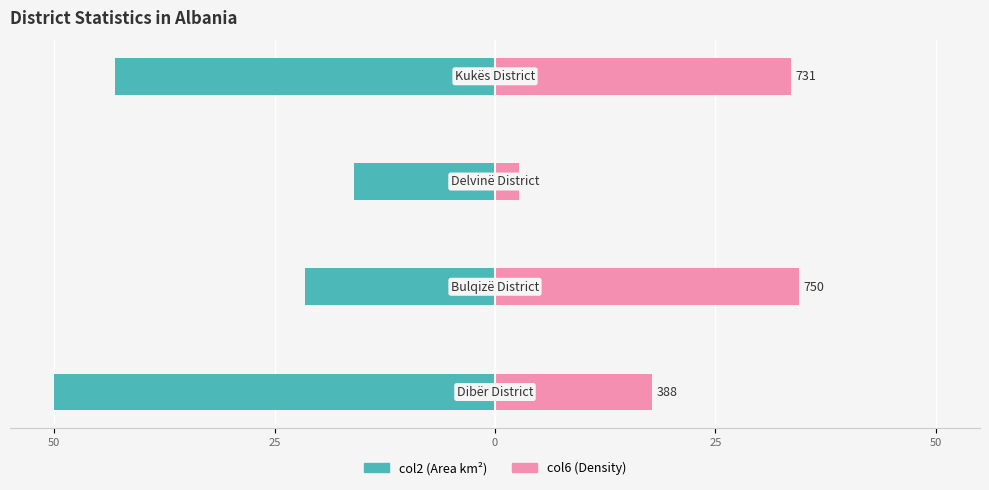

How many groups of bars are there?

4